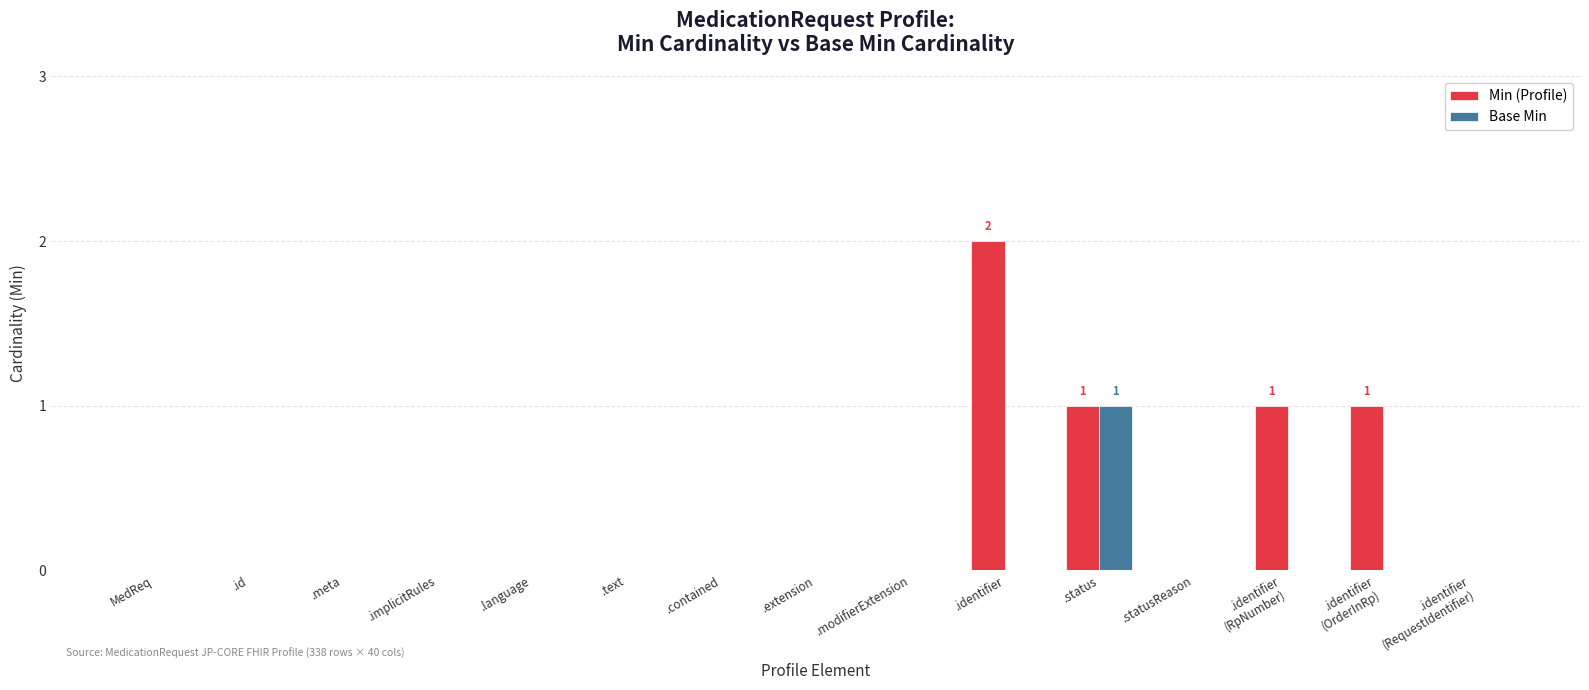

How many series are shown in this chart?

2